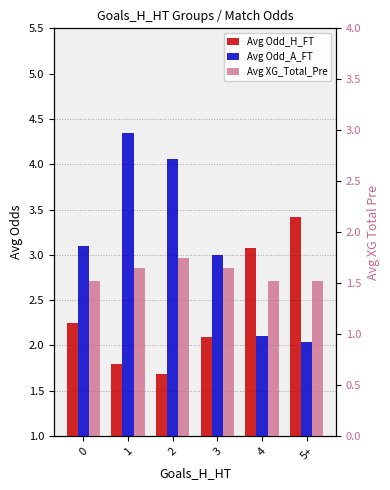

What is the value of the Avg Odd_H_FT bar at the 1st from the left?

2.2